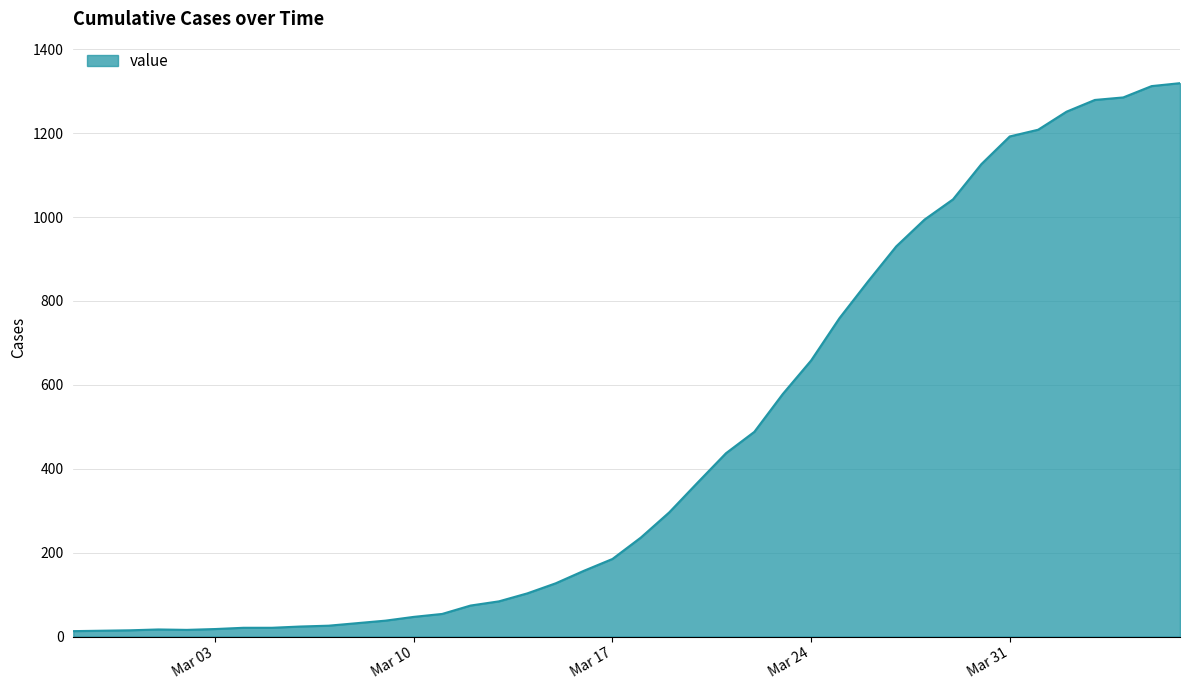

What is the maximum value shown in the chart?

1319